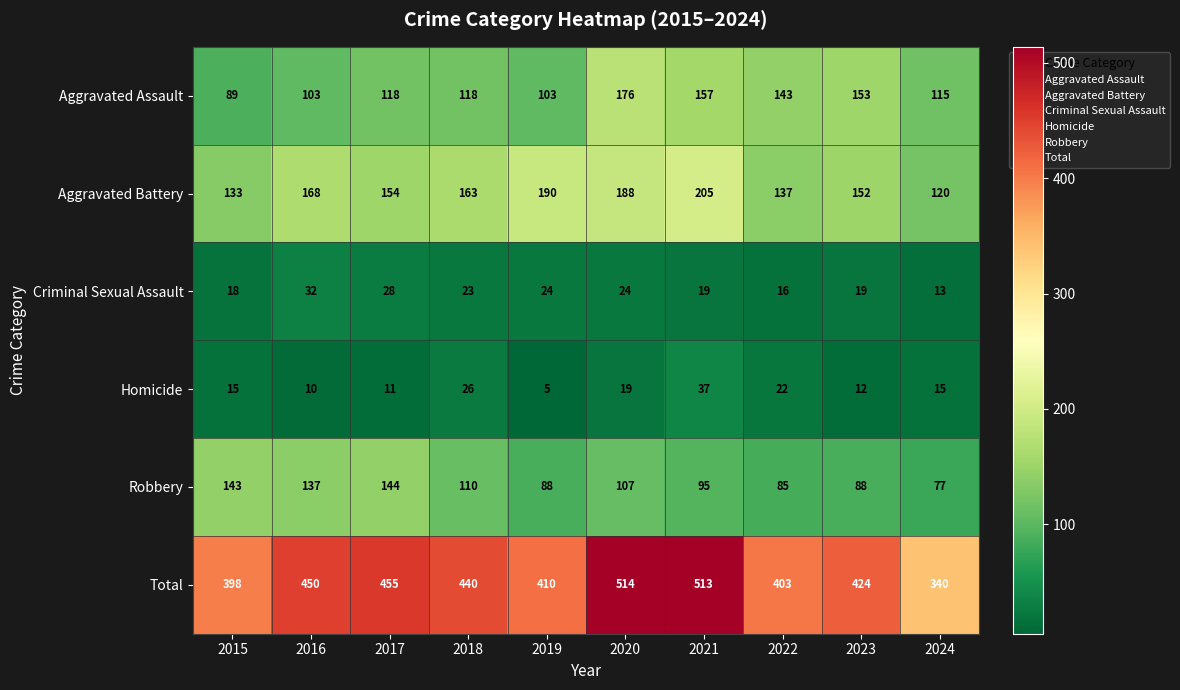

What is the sum of the Criminal Sexual Assault values at 2020 and 2019?

48